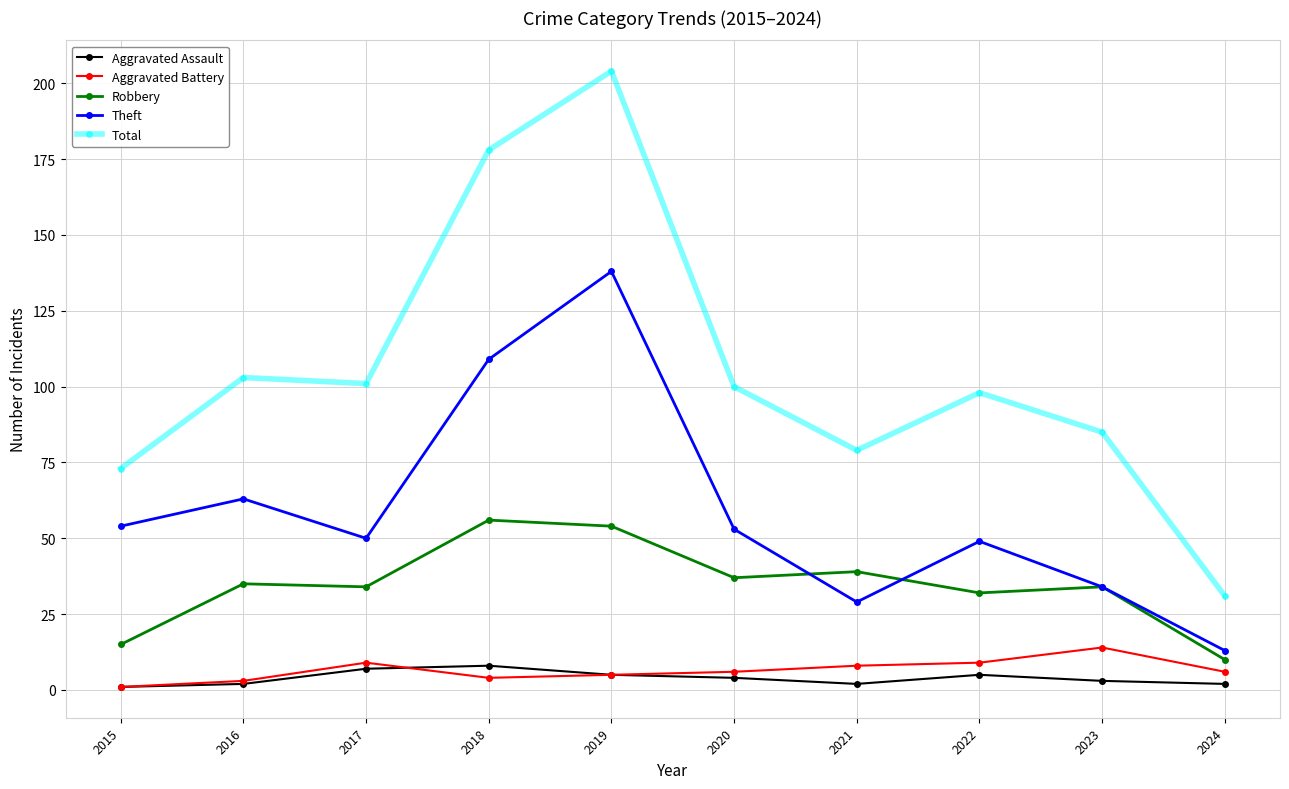

What value does the Aggravated Assault series have at 2021?

2